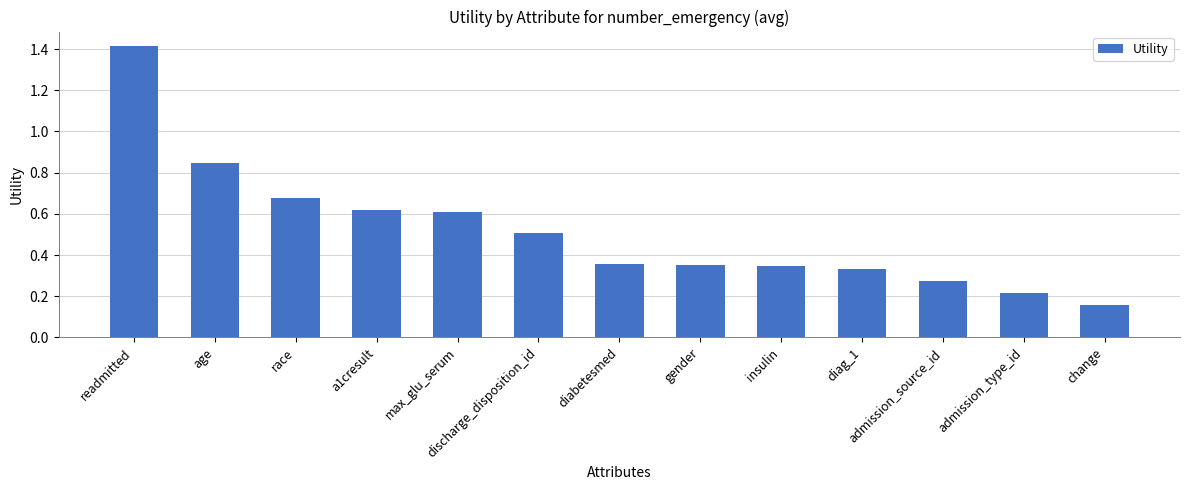

What position from the right is diabetesmed?

7